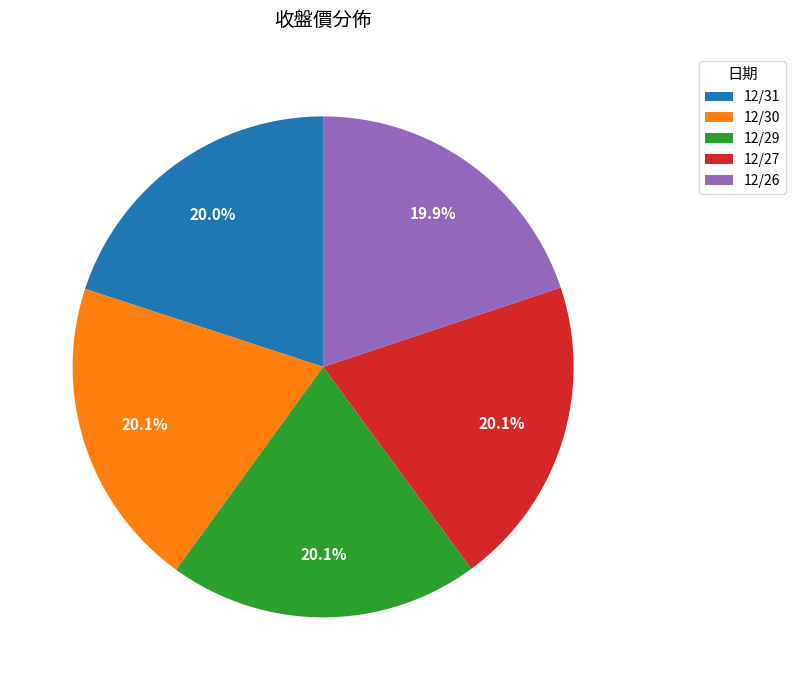

To the nearest percent, what is the average slice percentage?

20%